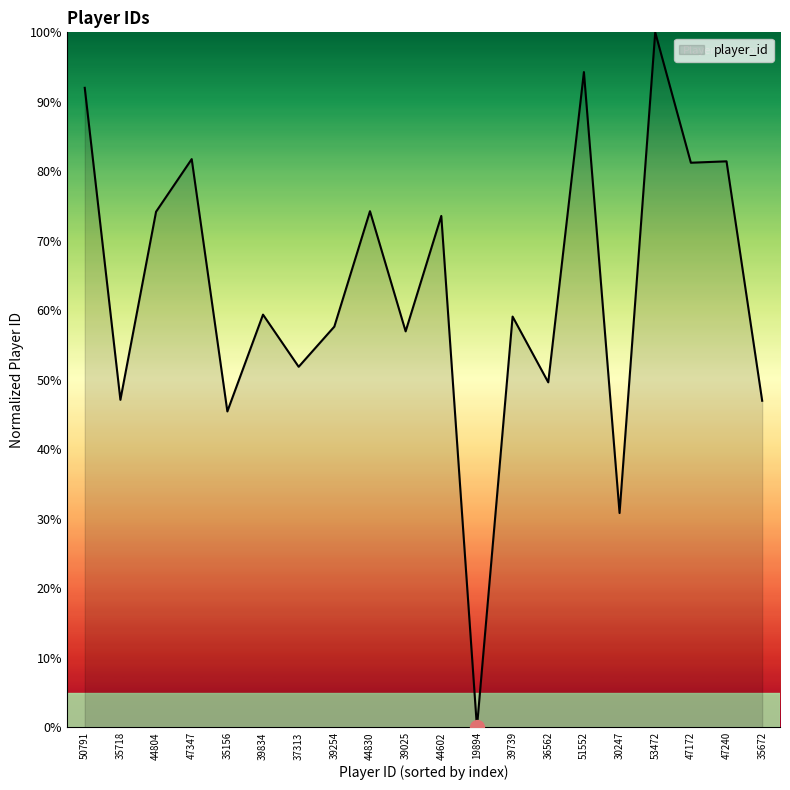

Read the value at 50791.

92.0